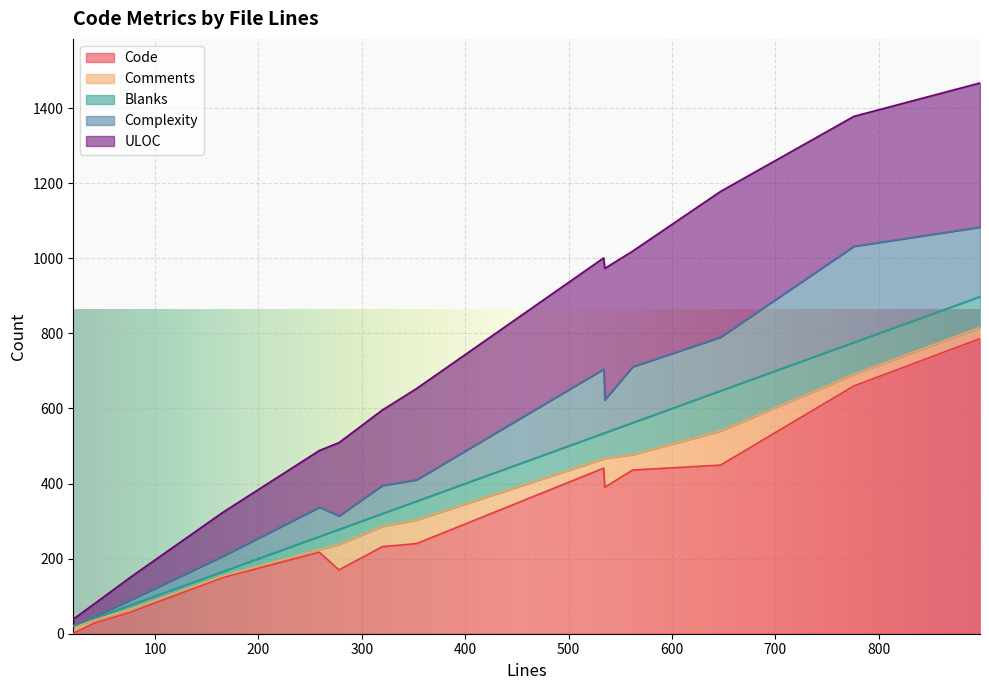

How many data points in Comments are less than 31?

7